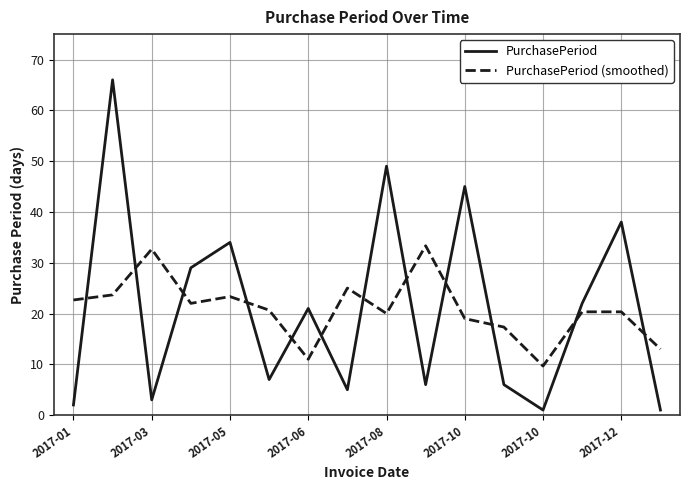

What is the highest value of the PurchasePeriod (smoothed) series?

33.3